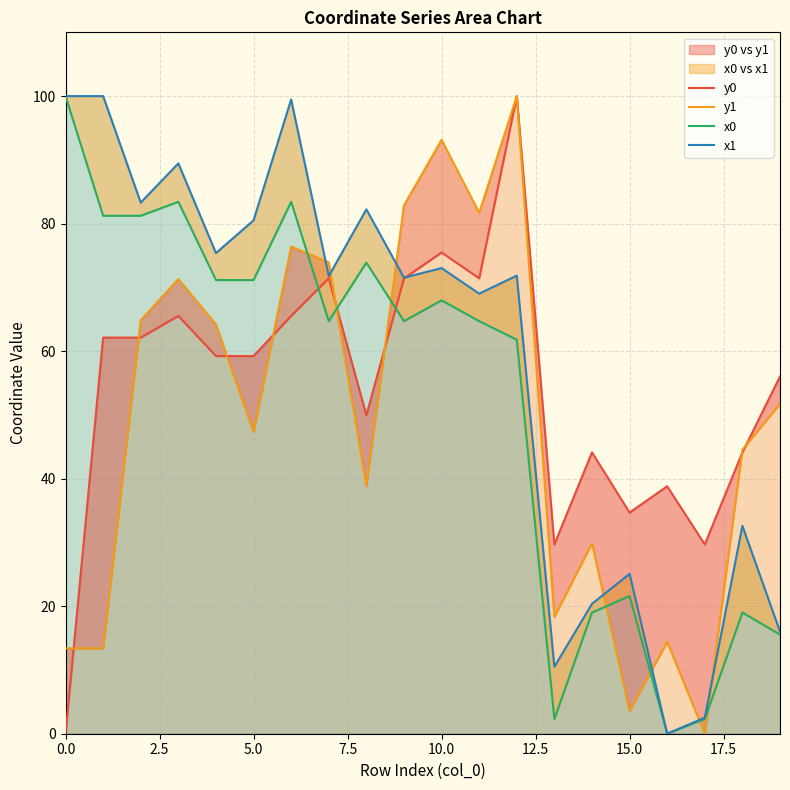

The value of x1 at 15 is 25.1. True or false?

True